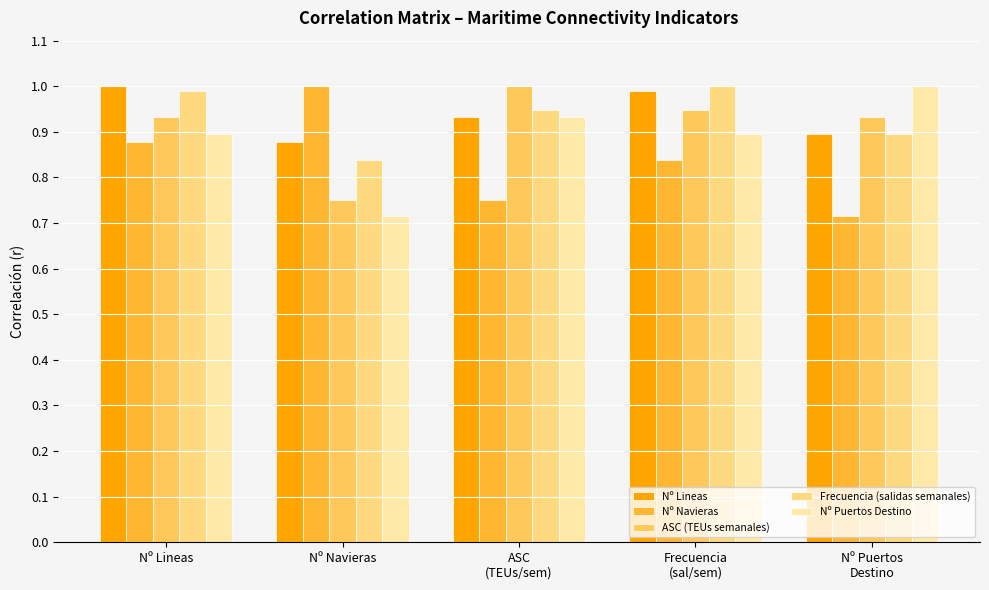

What is the difference between the highest and lowest values at ASC
(TEUs/sem)?

0.2